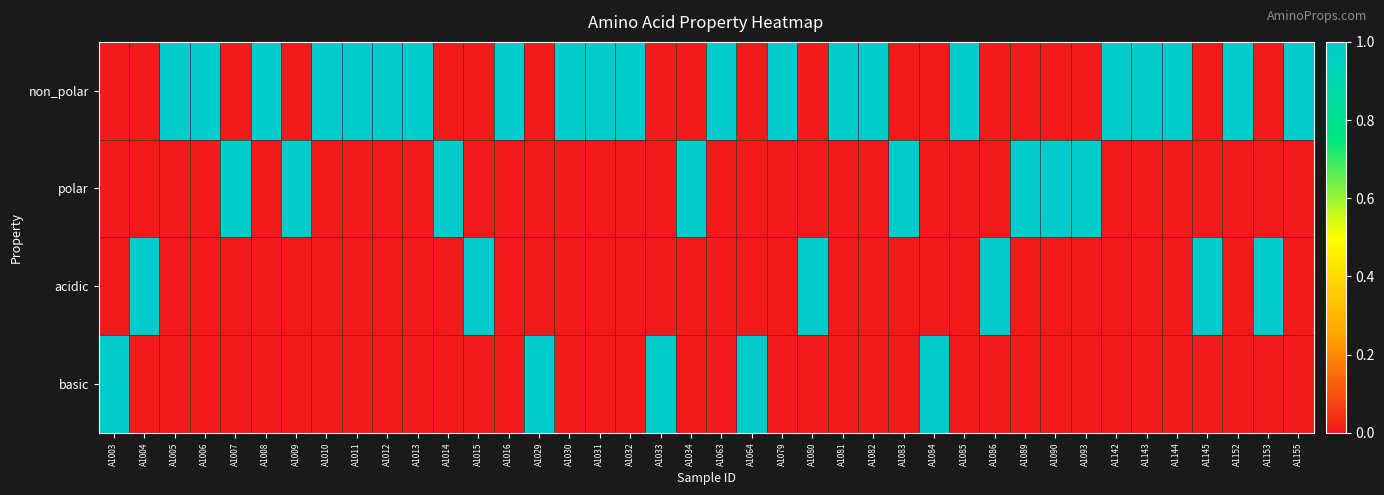

What is the total value across all series at A1145?

1